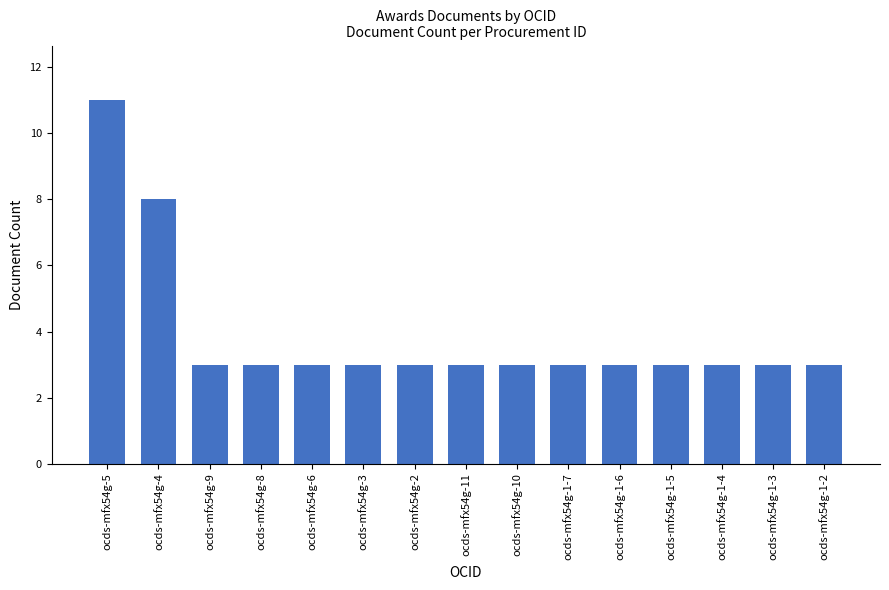

Reading left to right, transcribe all the data shown in this chart.

ocds-mfx54g-5=11	ocds-mfx54g-4=8	ocds-mfx54g-9=3	ocds-mfx54g-8=3	ocds-mfx54g-6=3	ocds-mfx54g-3=3	ocds-mfx54g-2=3	ocds-mfx54g-11=3	ocds-mfx54g-10=3	ocds-mfx54g-1-7=3	ocds-mfx54g-1-6=3	ocds-mfx54g-1-5=3	ocds-mfx54g-1-4=3	ocds-mfx54g-1-3=3	ocds-mfx54g-1-2=3